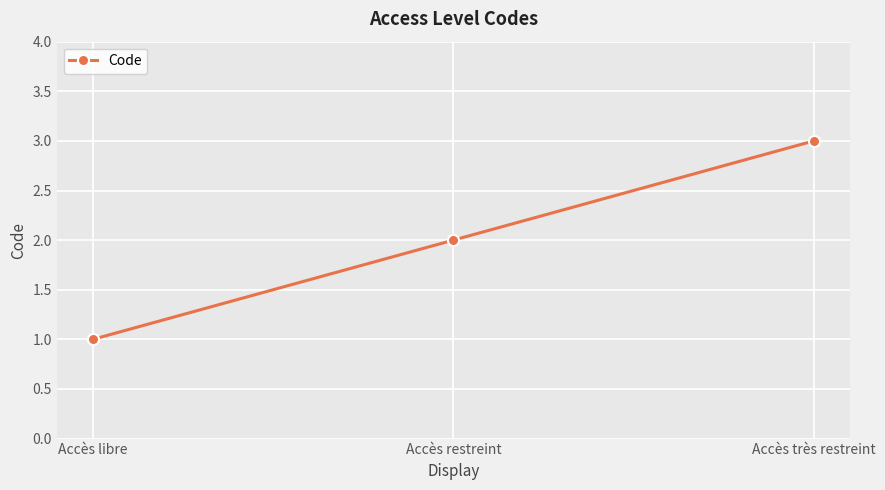

Is this an area chart (filled region under the line)?

No